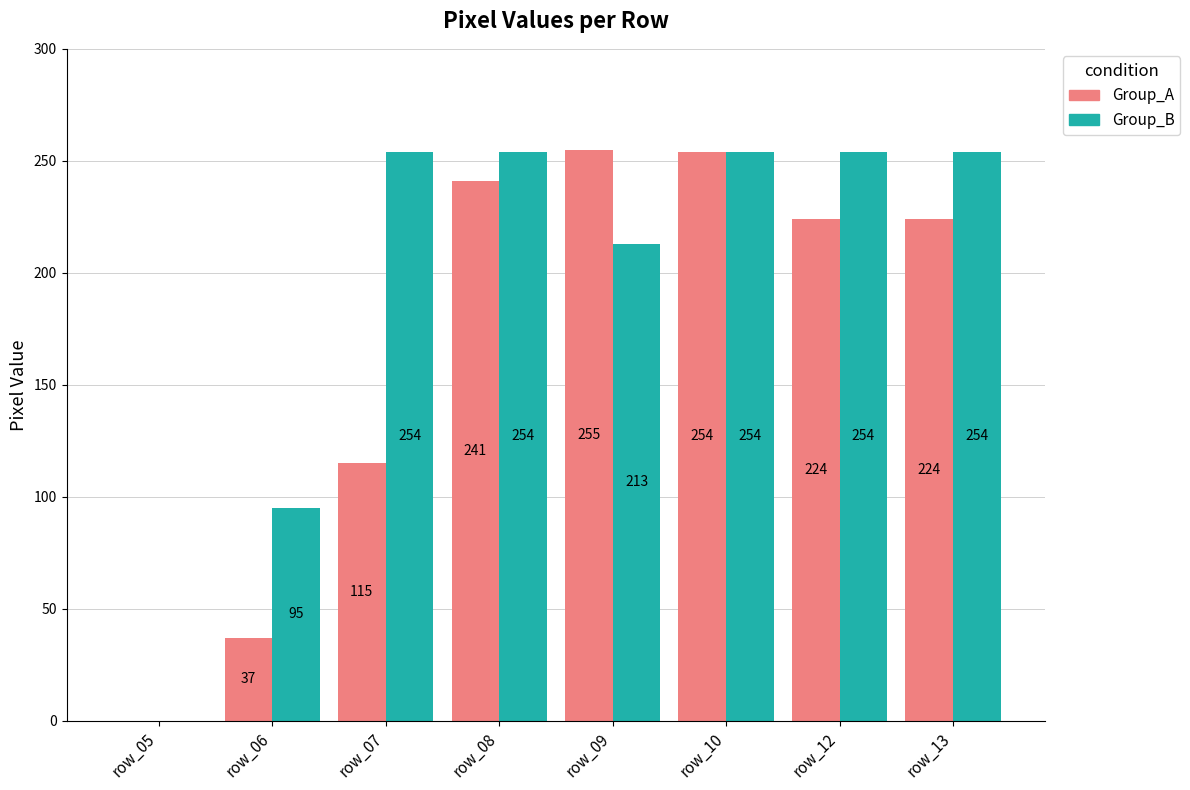

The Group_A series shows 224 at row_12. True or false?

True